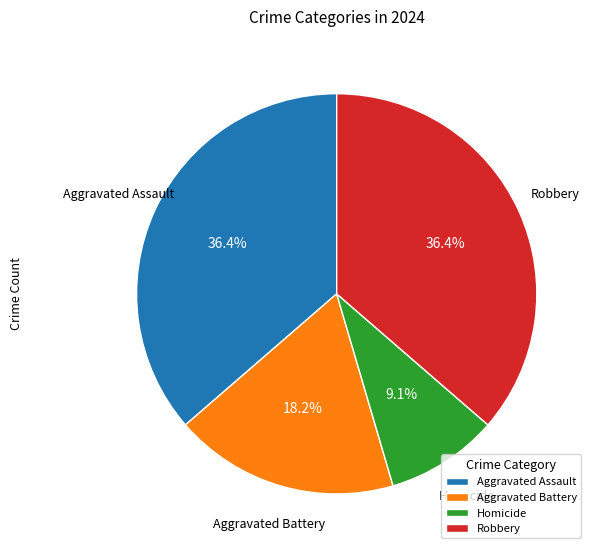

What is the ratio of the value at Aggravated Assault to the value at Aggravated Battery?

2.0